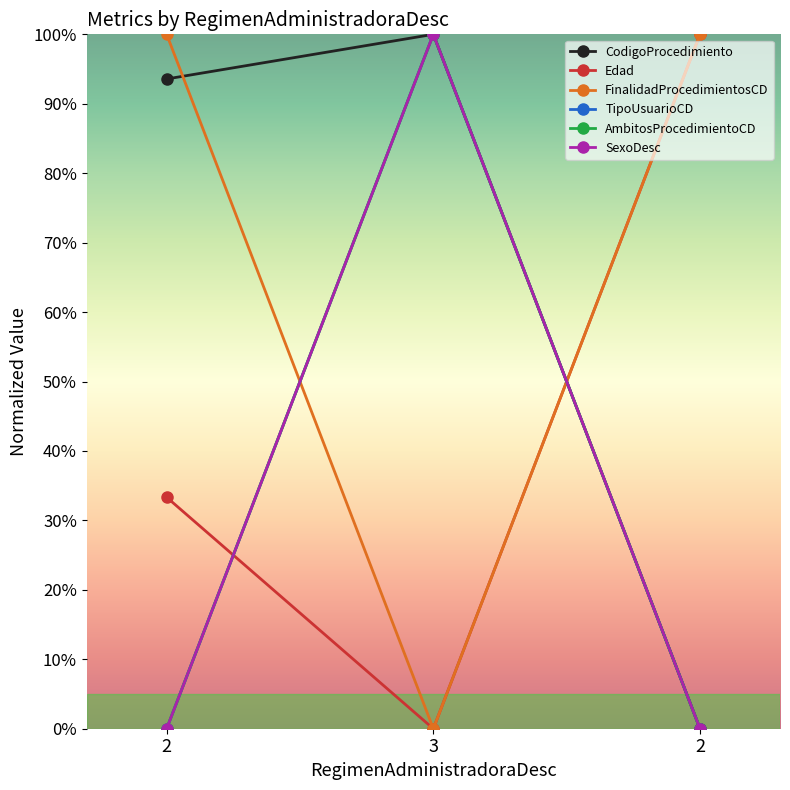

Is this an area chart (filled region under the line)?

No